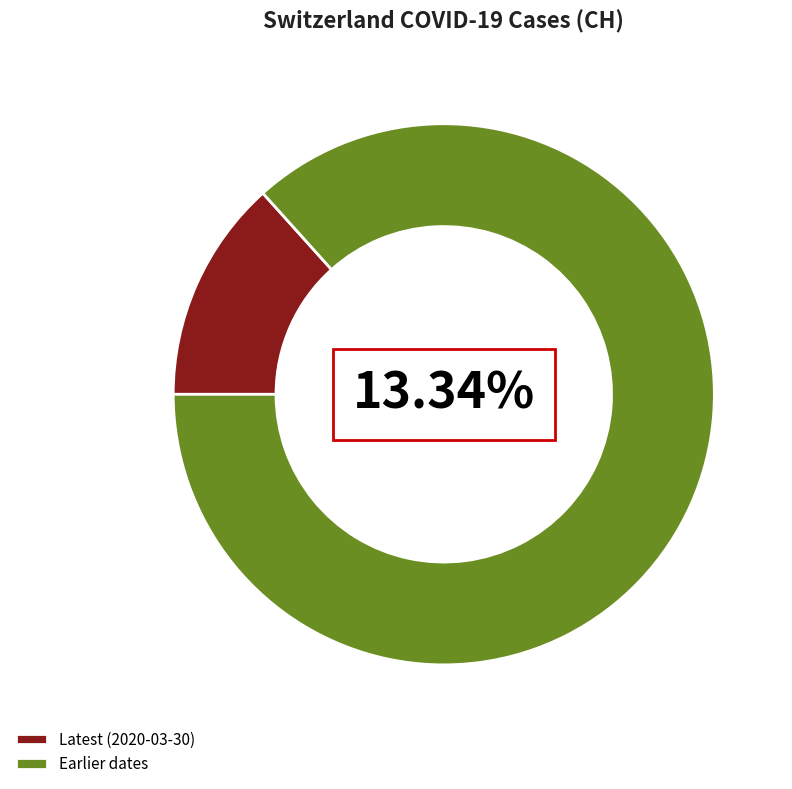

True or false: 2020-03-23 accounts for 20% of the total.

False